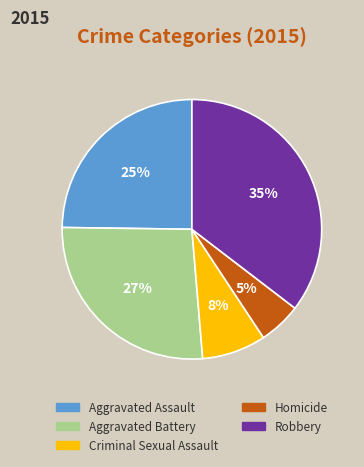

Rank the categories by value from lowest to highest.

Homicide, Criminal Sexual Assault, Aggravated Assault, Aggravated Battery, Robbery